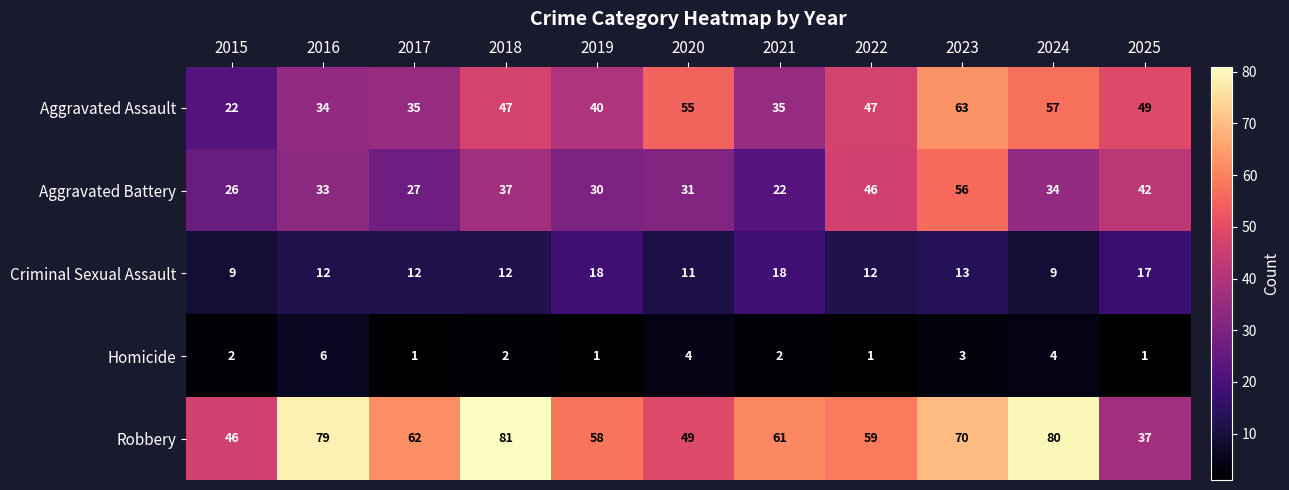

Which series changed the most between 2018 and 2019?

Robbery